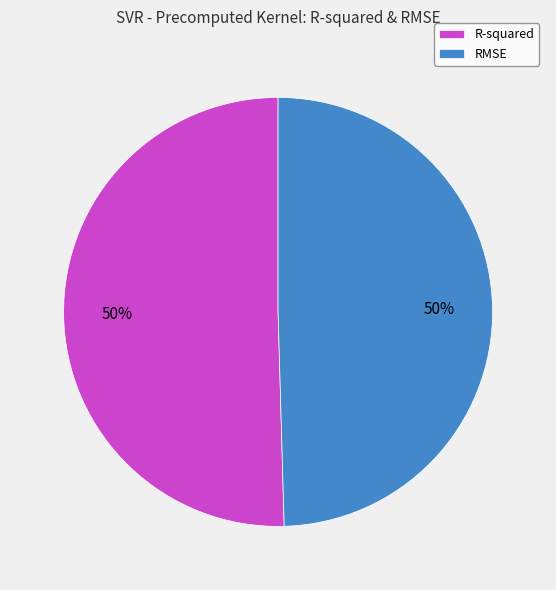

To the nearest percent, what is the average slice percentage?

50%